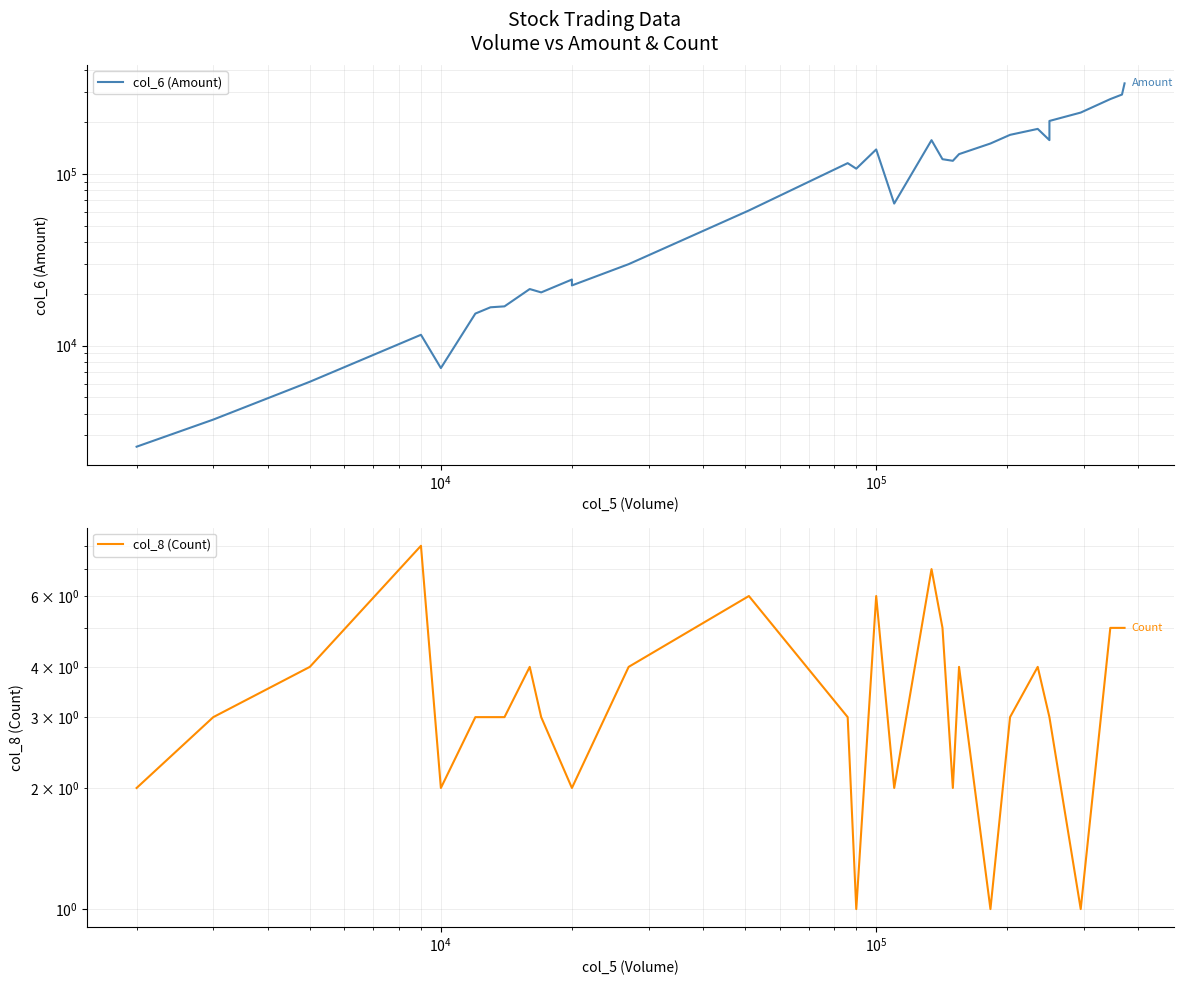

The value of col_6 (Amount) at $\mathdefault{10^{2}}$ is 4551. True or false?

False